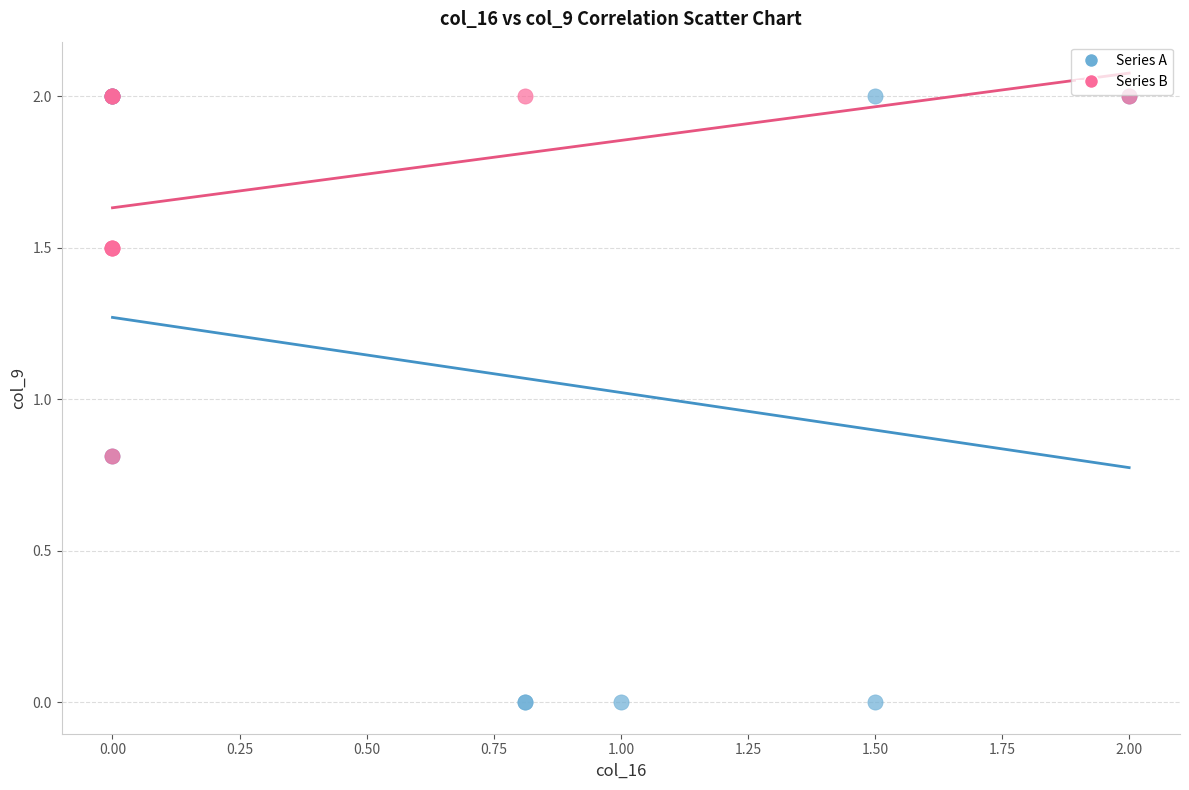

Which series has the widest spread of Y values?

Series A